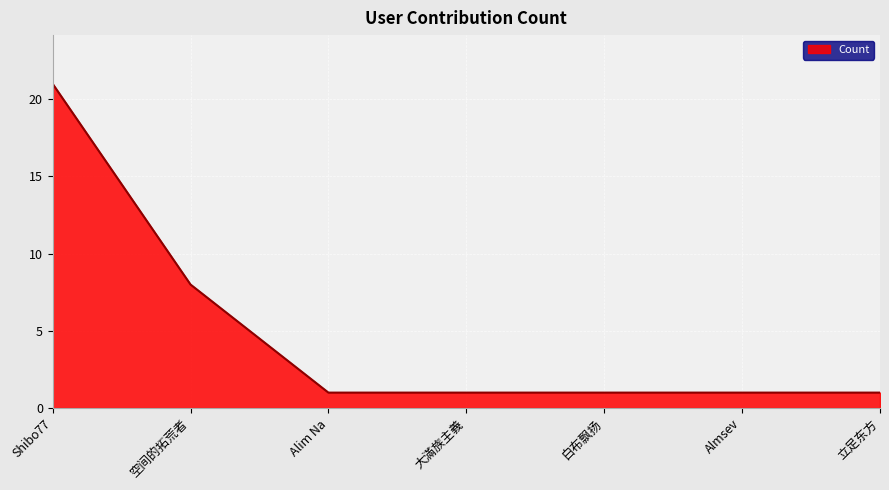

What is the minimum value shown in the chart?

1